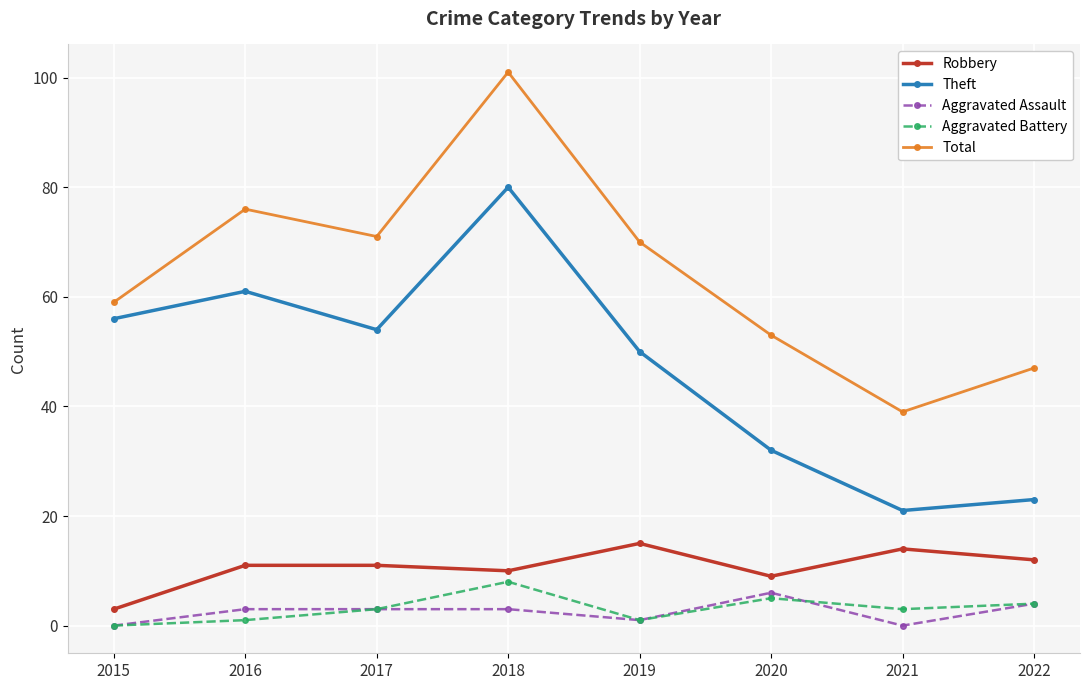

List the labels in order of Total value, largest first.

2018, 2016, 2017, 2019, 2015, 2020, 2022, 2021